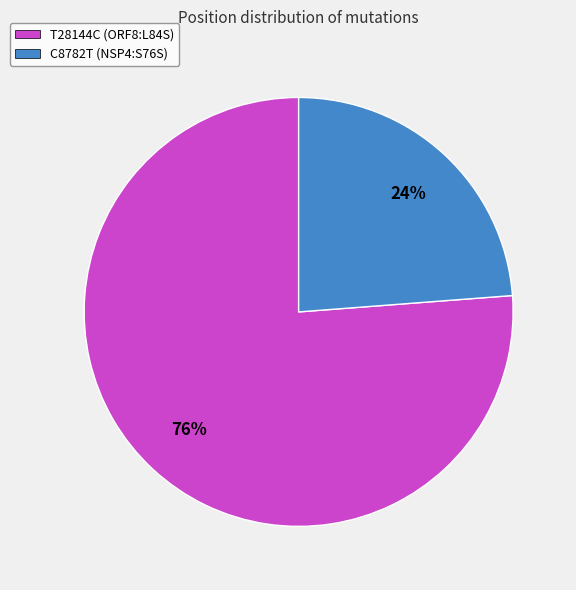

Which category has the smallest portion of the pie?

C8782T (NSP4:S76S)